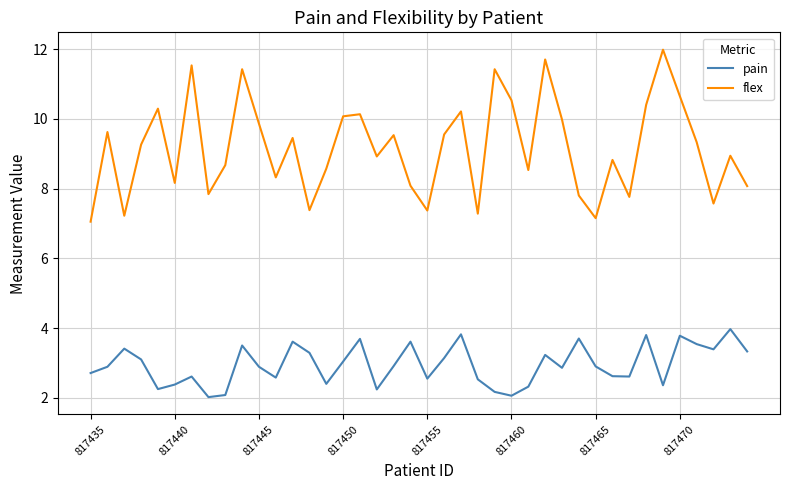

What is the average value of the pain series?

2.9